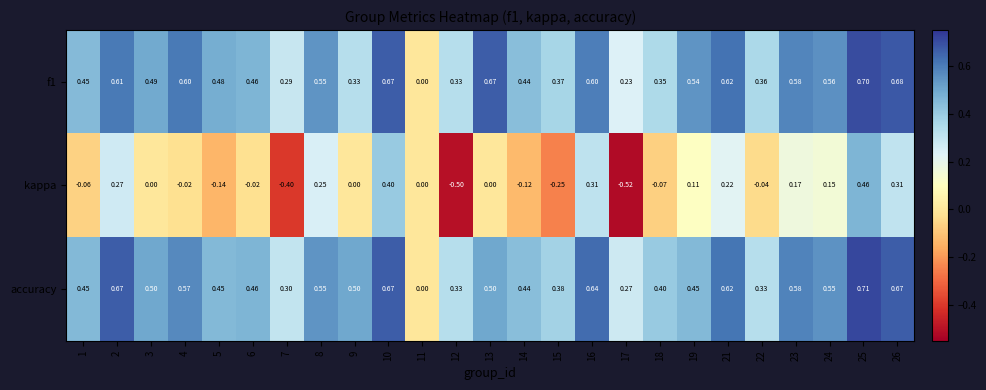

Which series has the largest total across all categories?

accuracy